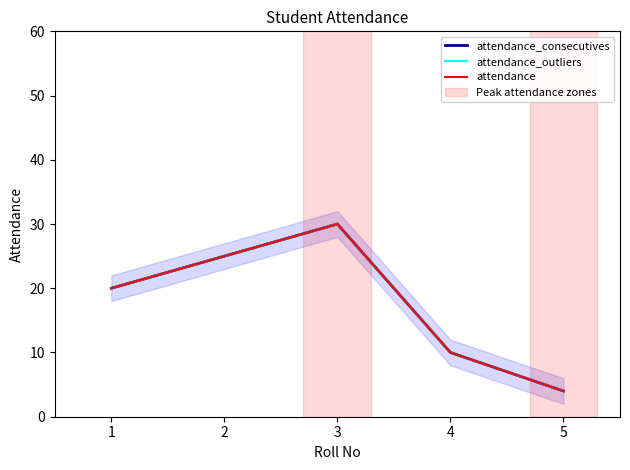

Which series has the widest spread of values?

attendance_consecutives